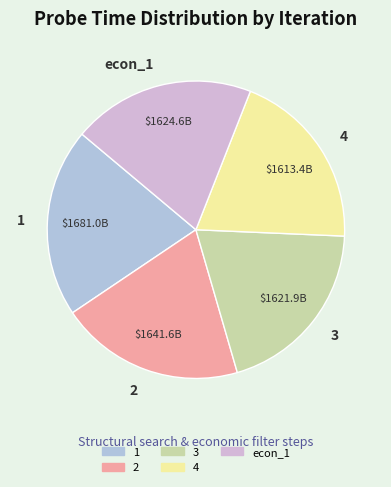

Approximately how many times larger is the value at 1 compared to 2?

1.0